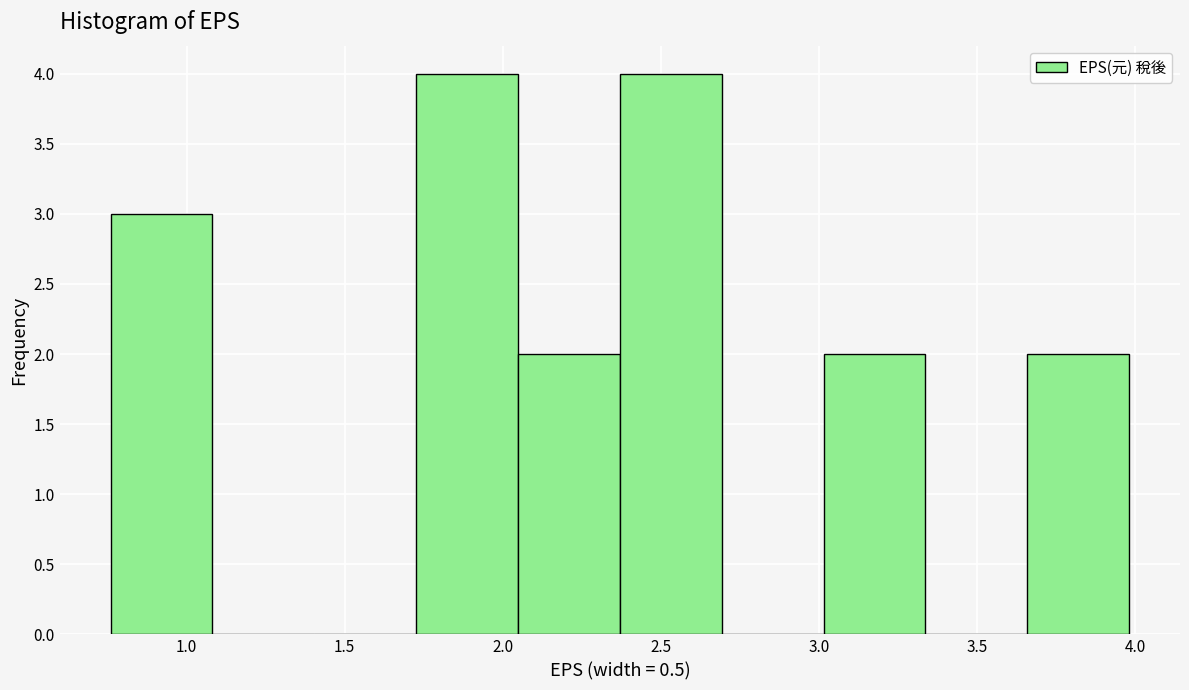

Reading left to right, list every bar in this chart as the range it spans on the x-axis followed by its height. Neither the bar edges nor the heights are printed on the chart, so give them approximately, as read against the axes.

0.75 to 1.10: 3
1.10 to 1.40: 0
1.40 to 1.75: 0
1.75 to 2.05: 4
2.05 to 2.35: 2
2.35 to 2.70: 4
2.70 to 3.00: 0
3.00 to 3.35: 2
3.35 to 3.65: 0
3.65 to 4.00: 2